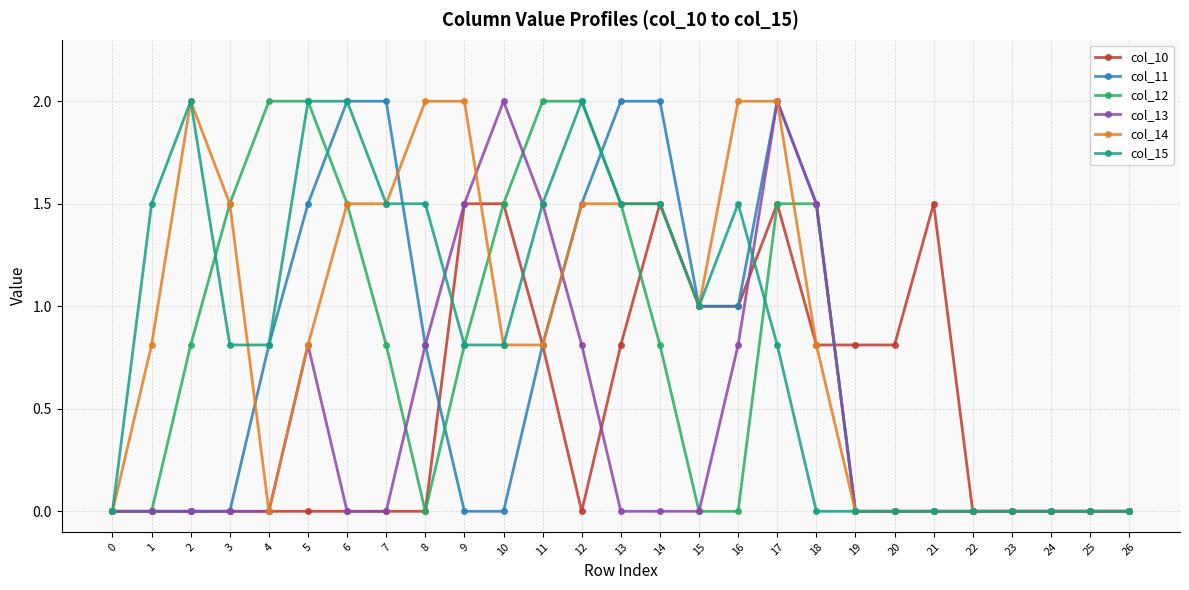

What is the difference between the highest and lowest values at 1?

1.5